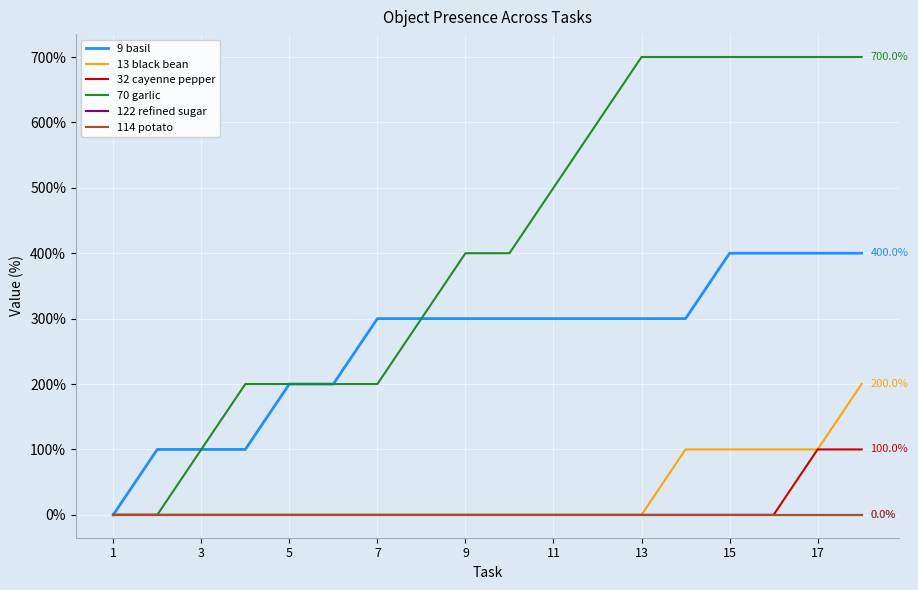

Does the chart display data point markers on the line(s)?

No